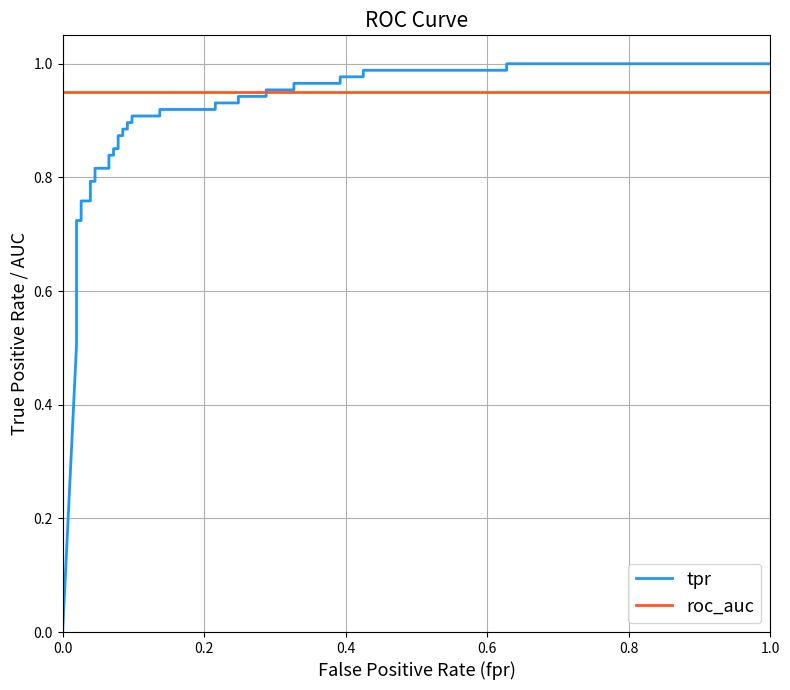

Rank the series by their maximum value, from highest to lowest.

tpr, roc_auc